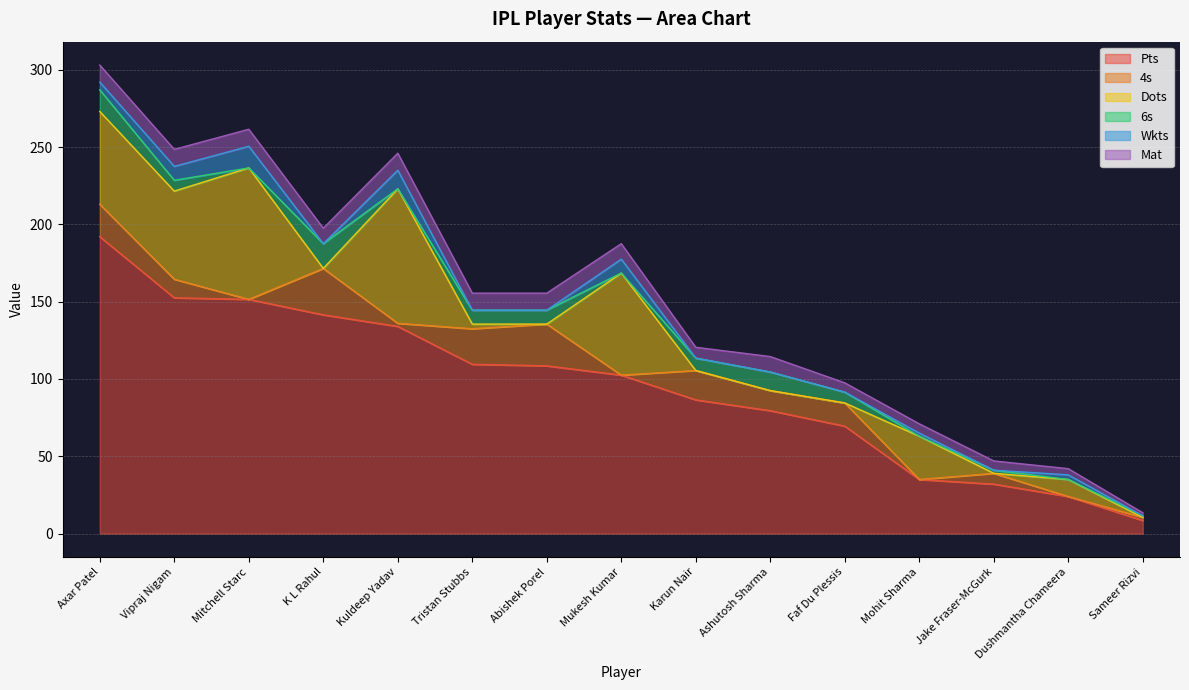

Is the value of 6s at Dushmantha Chameera greater than the value of Dots at Jake Fraser-McGurk?

No